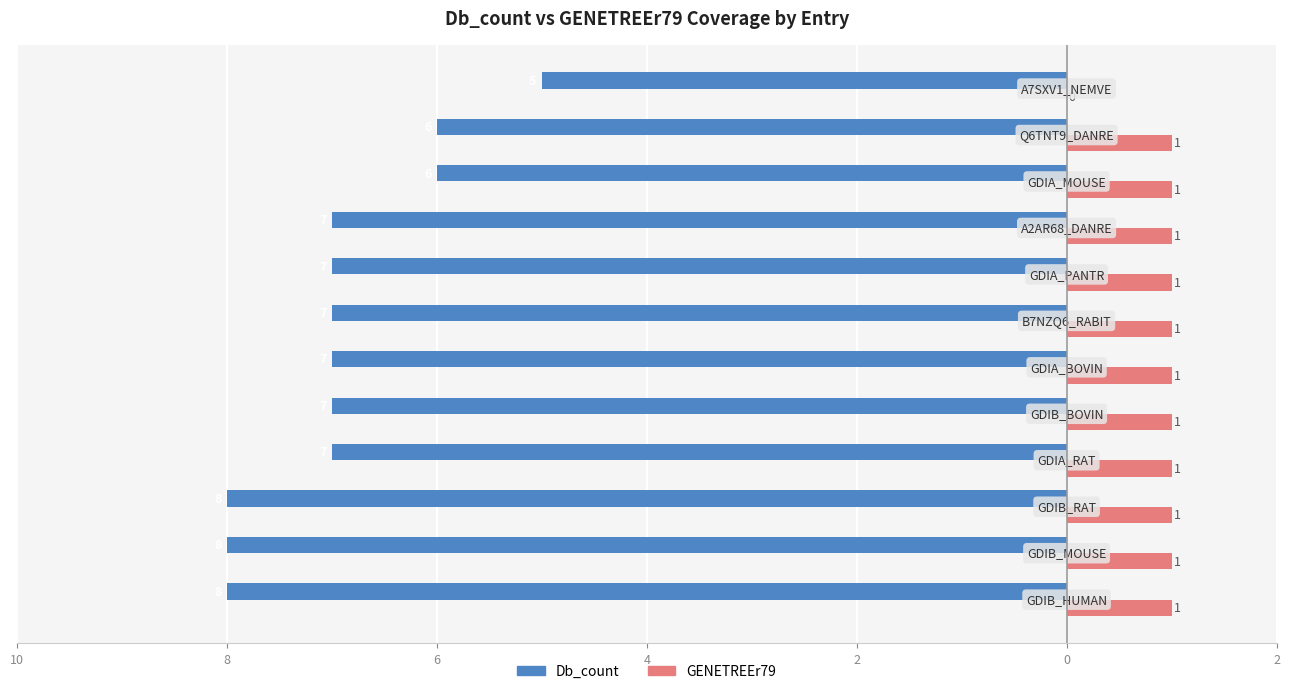

What are all the series names shown in the legend?

Db_count, GENETREEr79